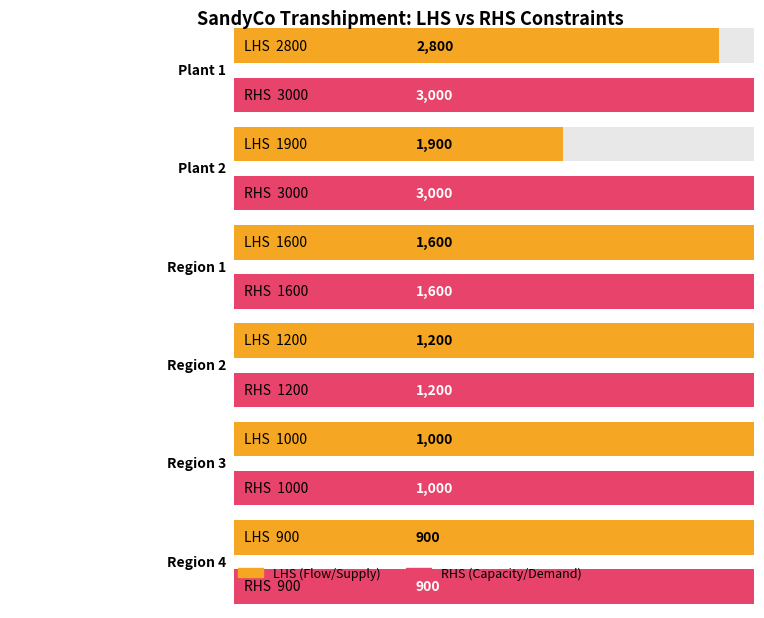

What is the label of the 2nd bar from the left?

Plant 2